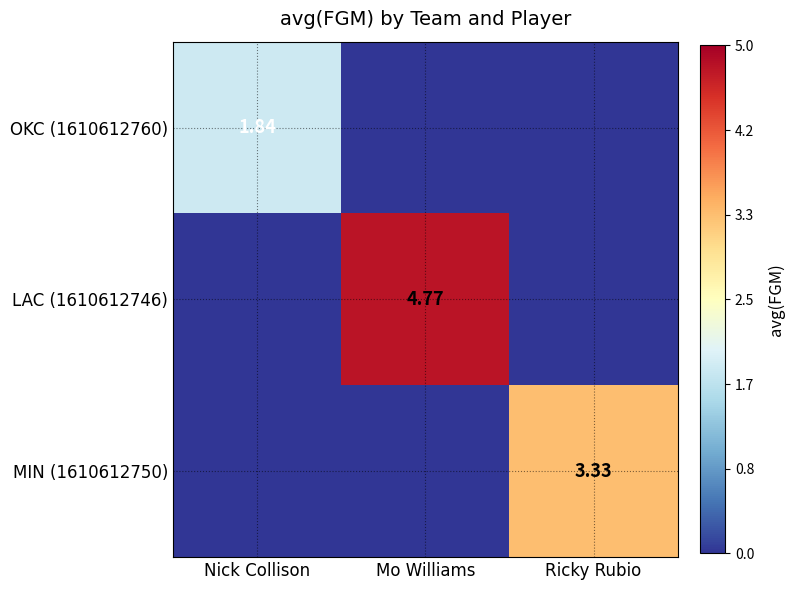

At which category is the sum across all series the highest?

Mo Williams